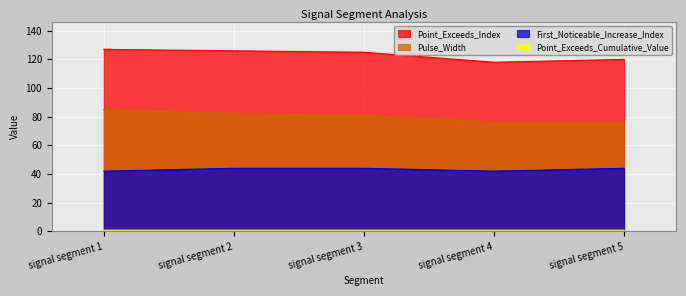

What is the value of the Pulse_Width point at the 1st from the left?

85.0